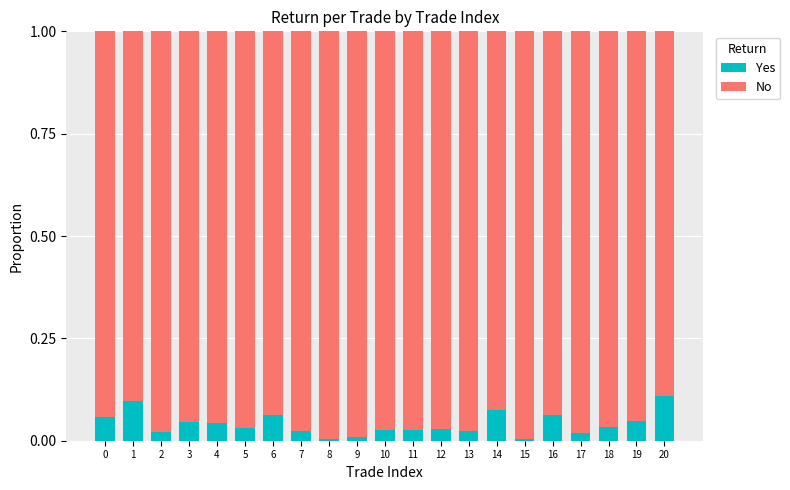

How many categories are shown in the chart?

21